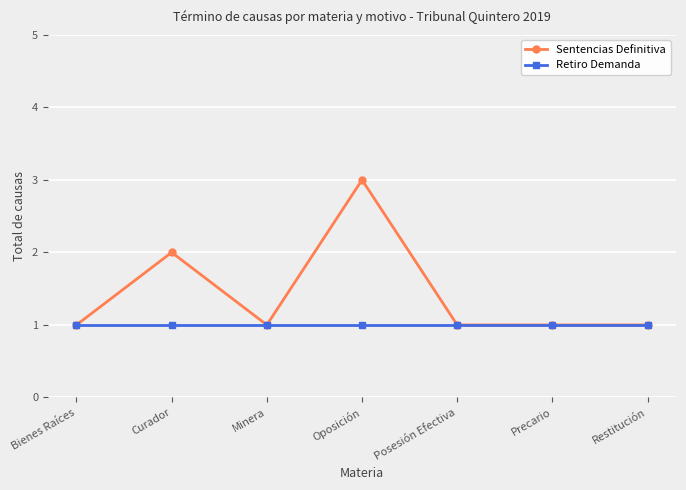

What position from the right is Restitución?

1